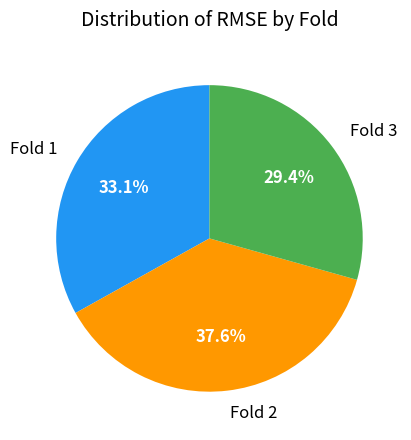

Does any single category account for the majority?

No